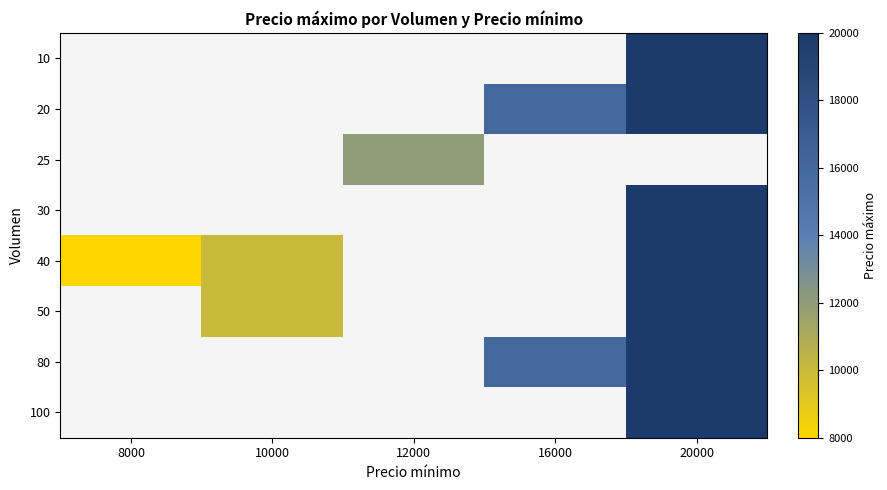

What is the smallest value displayed?

8000.0